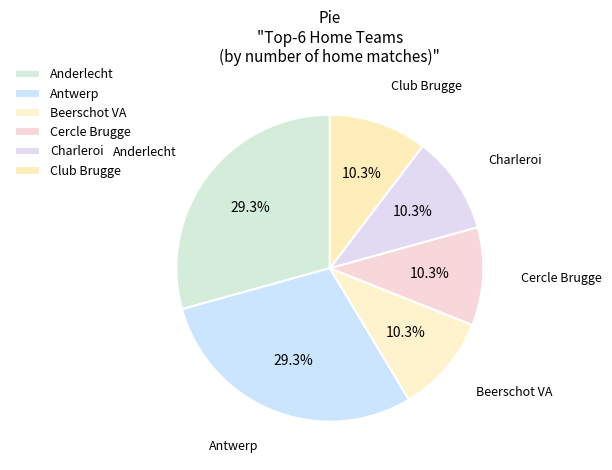

Combined, do Anderlecht and Charleroi account for over 50%?

No